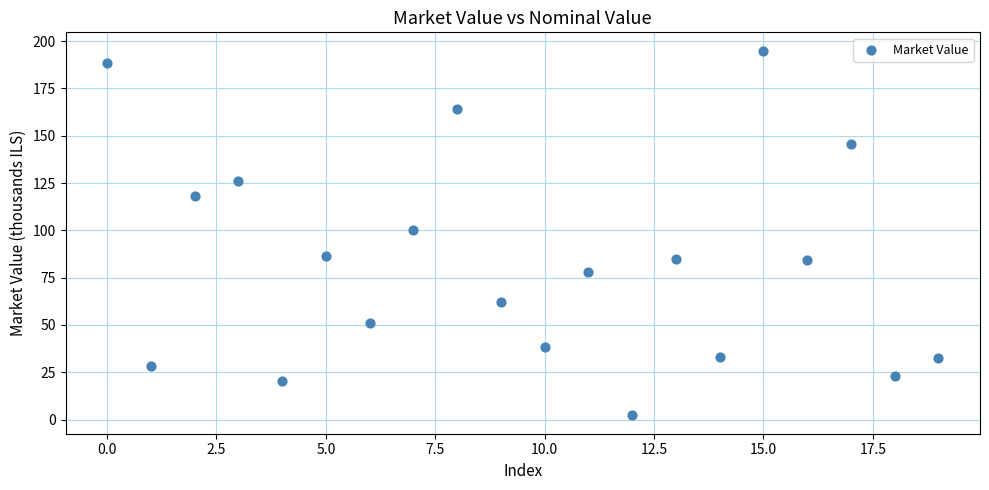

What Y value in the scatter plot is closest to 98?

100.3